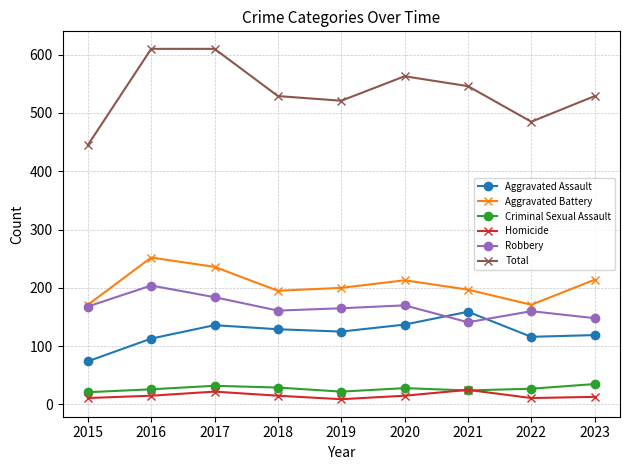

Which series changed the most between 2017 and 2023?

Total